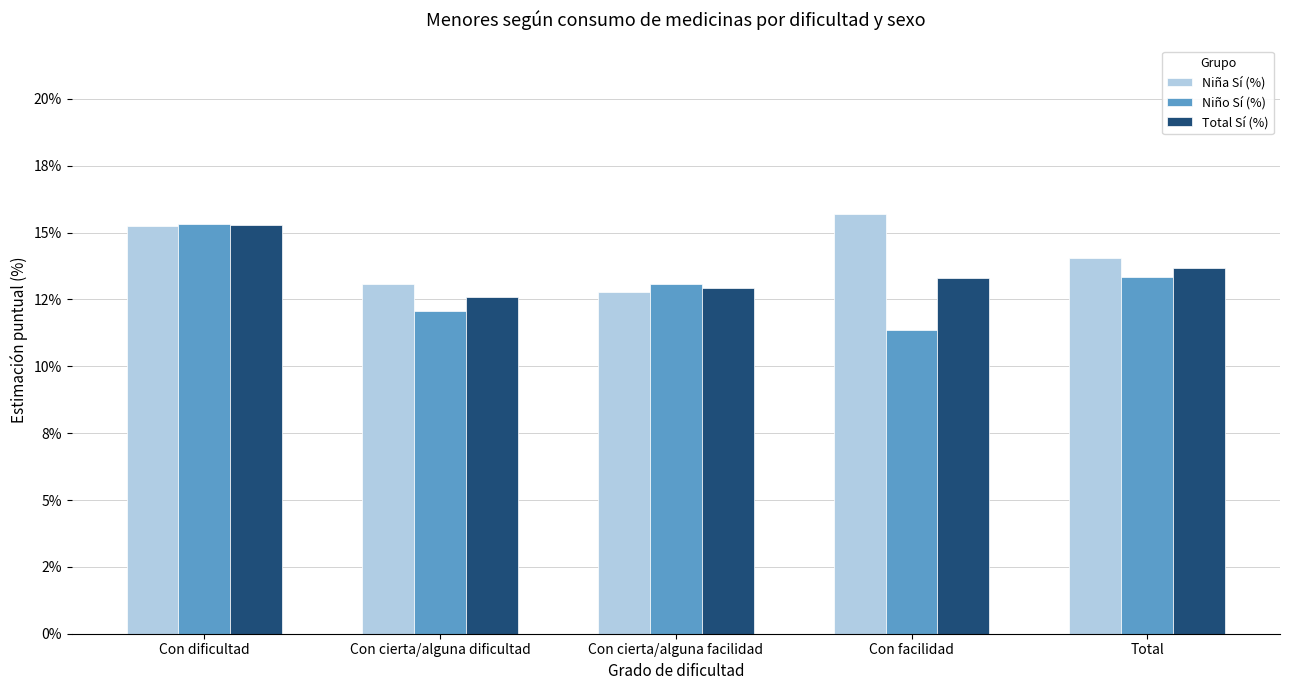

Are the bars horizontal?

No